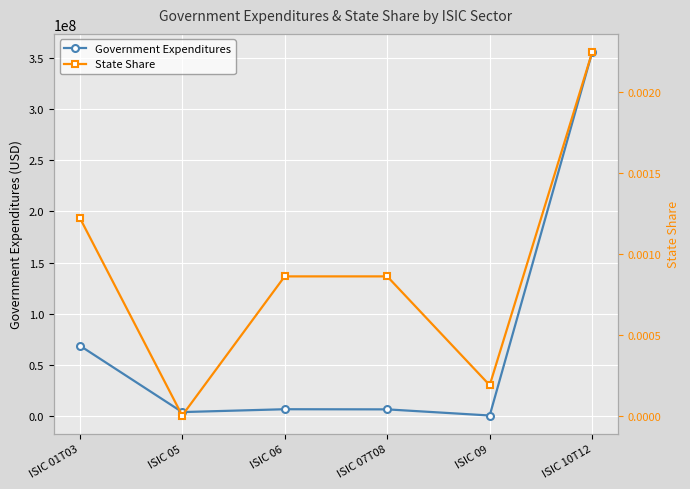

Reading left to right, extract all data points from this chart.

Government Expenditures: ISIC 01T03=68776391.6	ISIC 05=3641734.8	ISIC 06=6432553.6	ISIC 07T08=6296430.2	ISIC 09=290604.5	ISIC 10T12=355990477.5
State Share: ISIC 01T03=0.0	ISIC 05=0.0	ISIC 06=0.0	ISIC 07T08=0.0	ISIC 09=0.0	ISIC 10T12=0.0